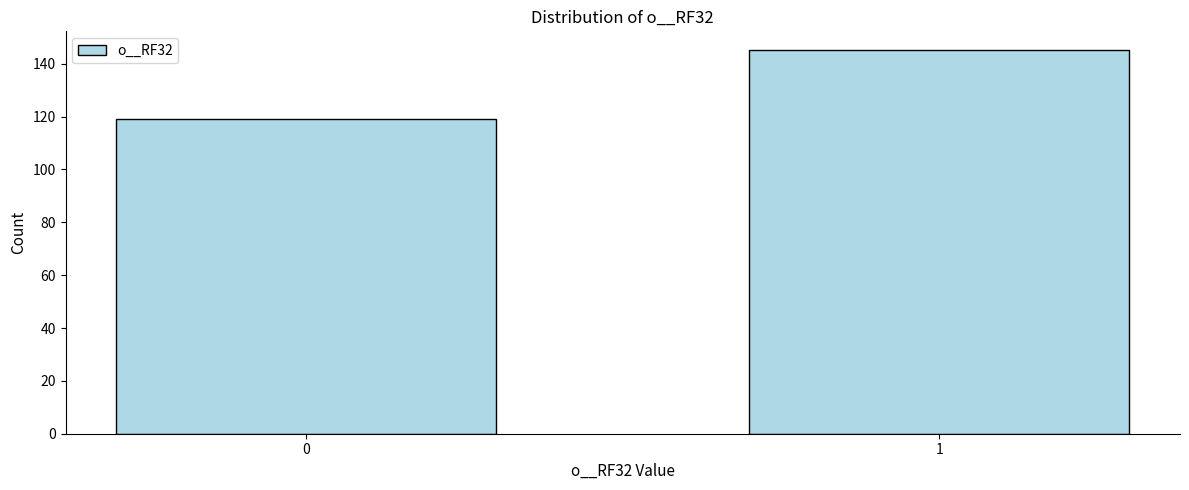

Reading left to right, what are all the values shown in this chart?

0=119	1=145